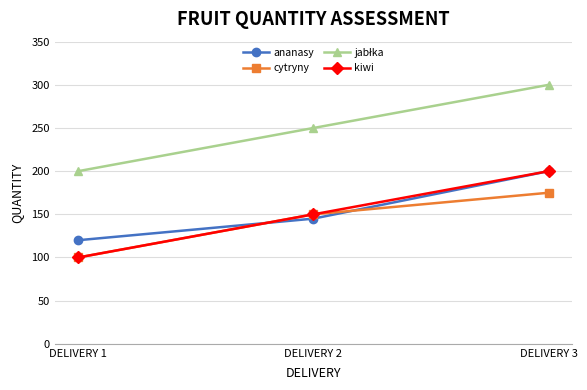

What is the spread (max minus min) of values at DELIVERY 1?

100